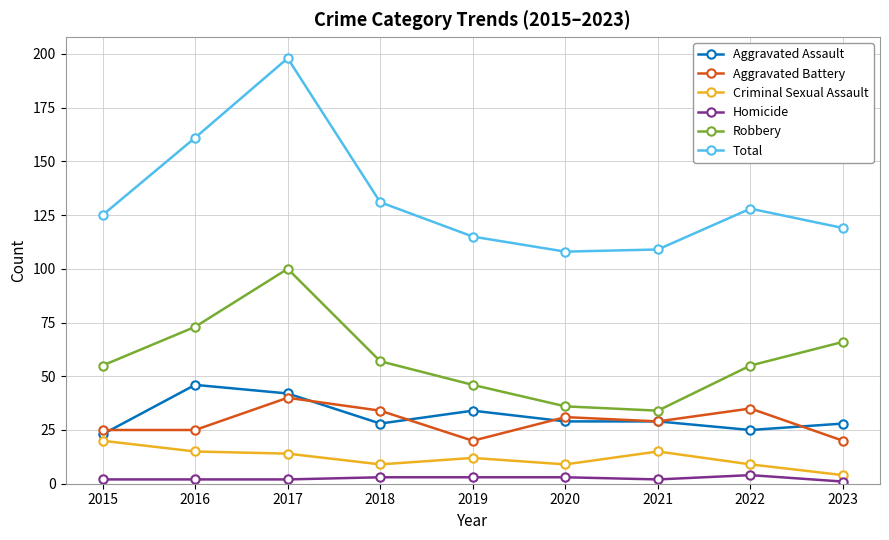

At 2016, list the series in order from largest to smallest.

Total, Robbery, Aggravated Assault, Aggravated Battery, Criminal Sexual Assault, Homicide